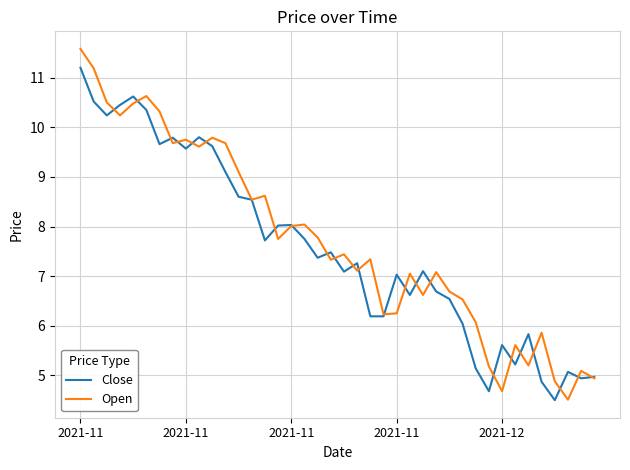

What is the greatest value displayed?

11.6